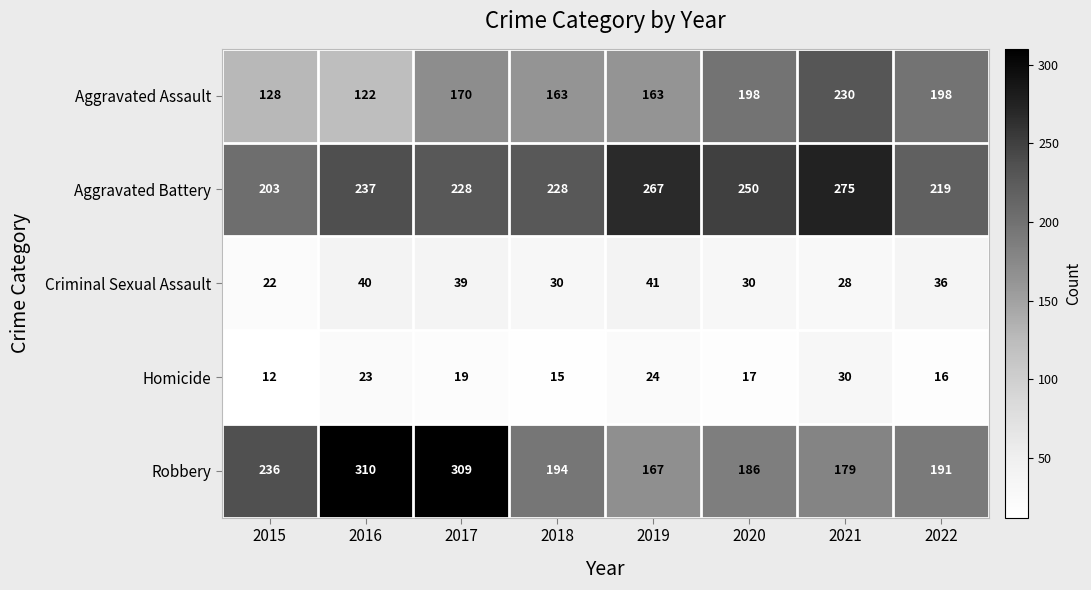

At 2018, list the series in order from largest to smallest.

Aggravated Battery, Robbery, Aggravated Assault, Criminal Sexual Assault, Homicide